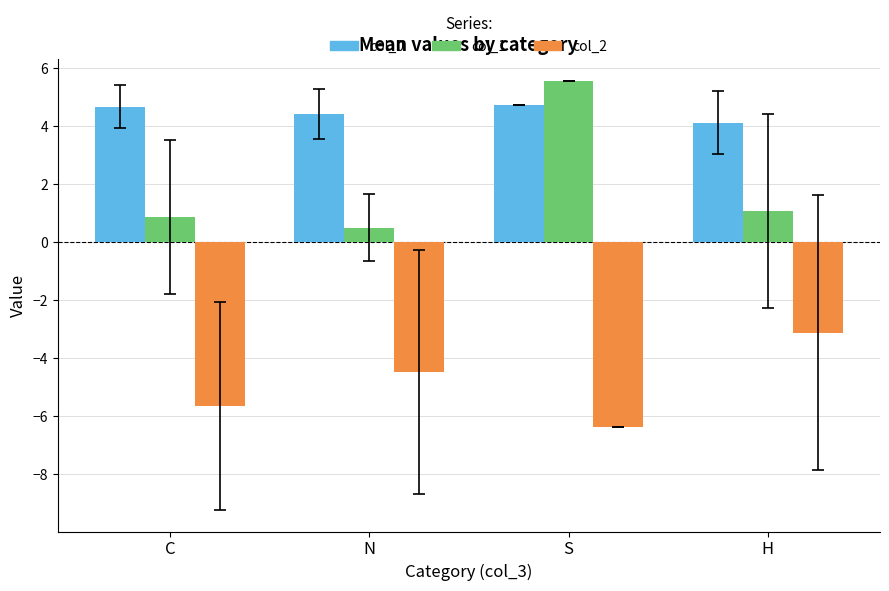

Count the number of categories in the chart.

4